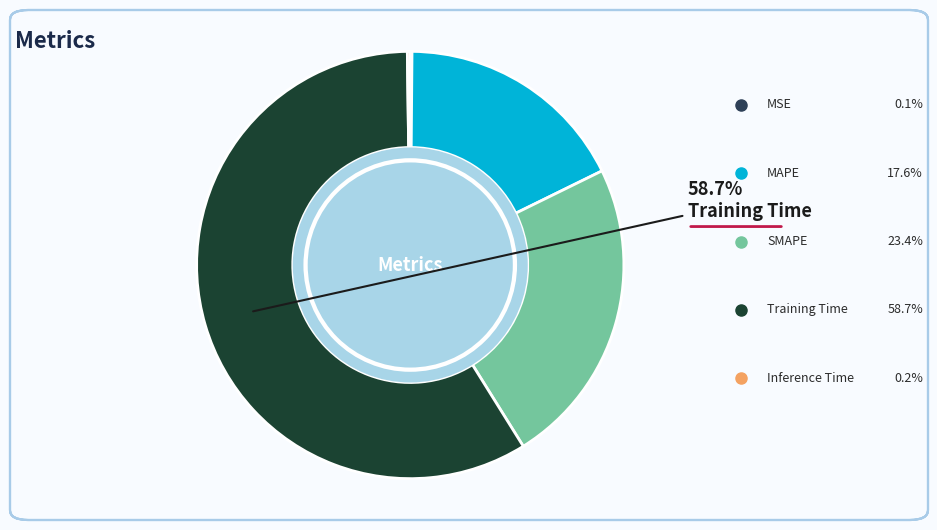

What is the total percentage of MAPE and Inference Time?

17.8%